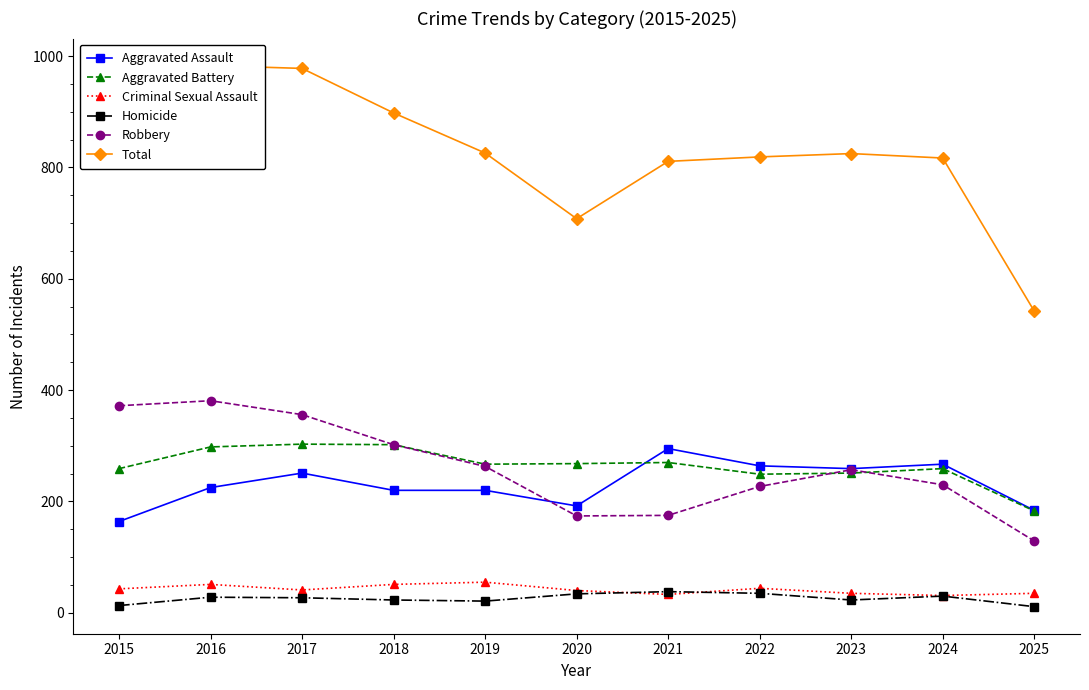

The value of Aggravated Battery at 2022 is 249. True or false?

True